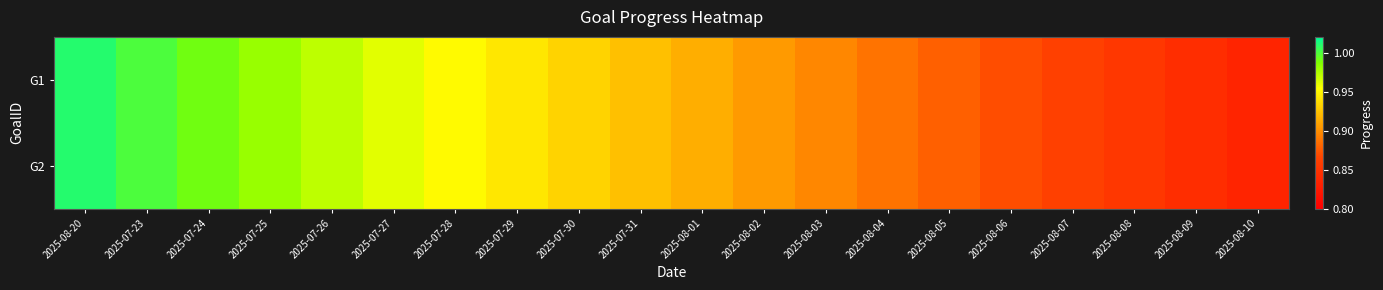

Reading right to left, extract all data points from this chart.

G1: 2025-08-10=0.8	2025-08-09=0.8	2025-08-08=0.9	2025-08-07=0.9	2025-08-06=0.9	2025-08-05=0.9	2025-08-04=0.9	2025-08-03=0.9	2025-08-02=0.9	2025-08-01=0.9	2025-07-31=0.9	2025-07-30=0.9	2025-07-29=0.9	2025-07-28=1.0	2025-07-27=1.0	2025-07-26=1.0	2025-07-25=1.0	2025-07-24=1.0	2025-07-23=1.0	2025-08-20=1.0
G2: 2025-08-10=0.8	2025-08-09=0.8	2025-08-08=0.9	2025-08-07=0.9	2025-08-06=0.9	2025-08-05=0.9	2025-08-04=0.9	2025-08-03=0.9	2025-08-02=0.9	2025-08-01=0.9	2025-07-31=0.9	2025-07-30=0.9	2025-07-29=0.9	2025-07-28=1.0	2025-07-27=1.0	2025-07-26=1.0	2025-07-25=1.0	2025-07-24=1.0	2025-07-23=1.0	2025-08-20=1.0